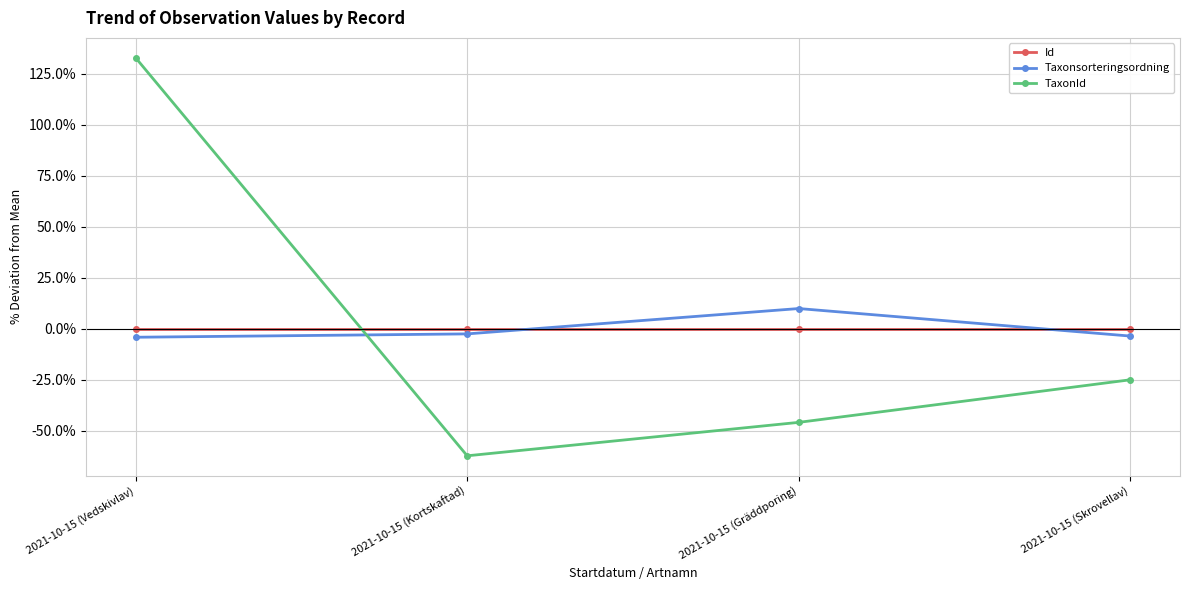

Which series has the widest spread of values?

TaxonId